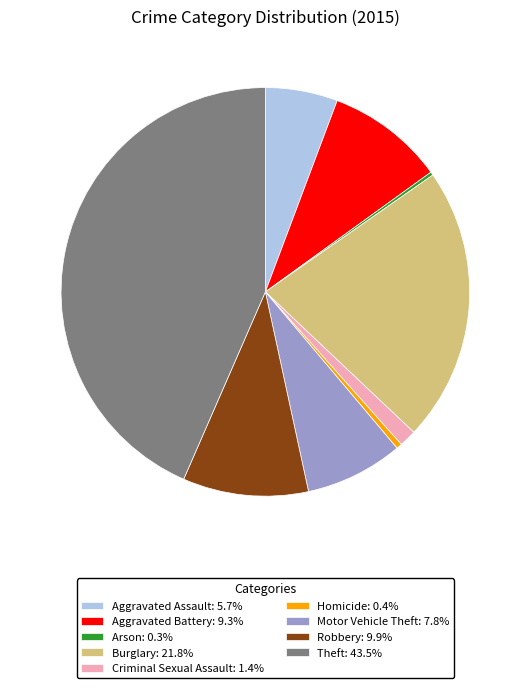

Combined, do Aggravated Battery: 9.3% and Robbery: 9.9% account for over 50%?

No